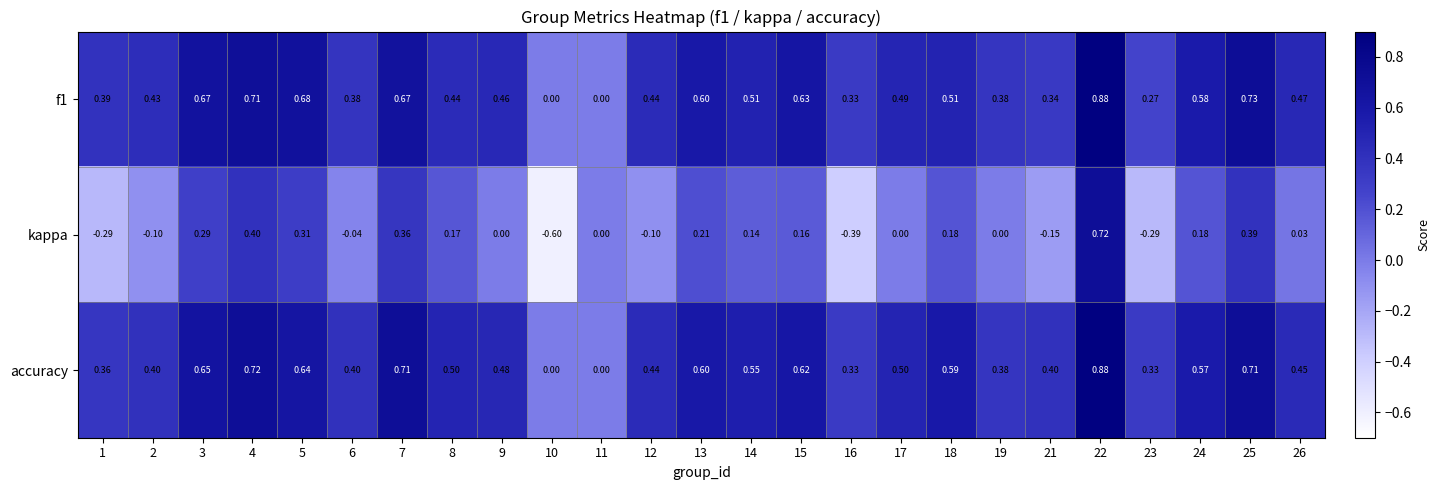

Which label corresponds to the smallest value in the chart?

10